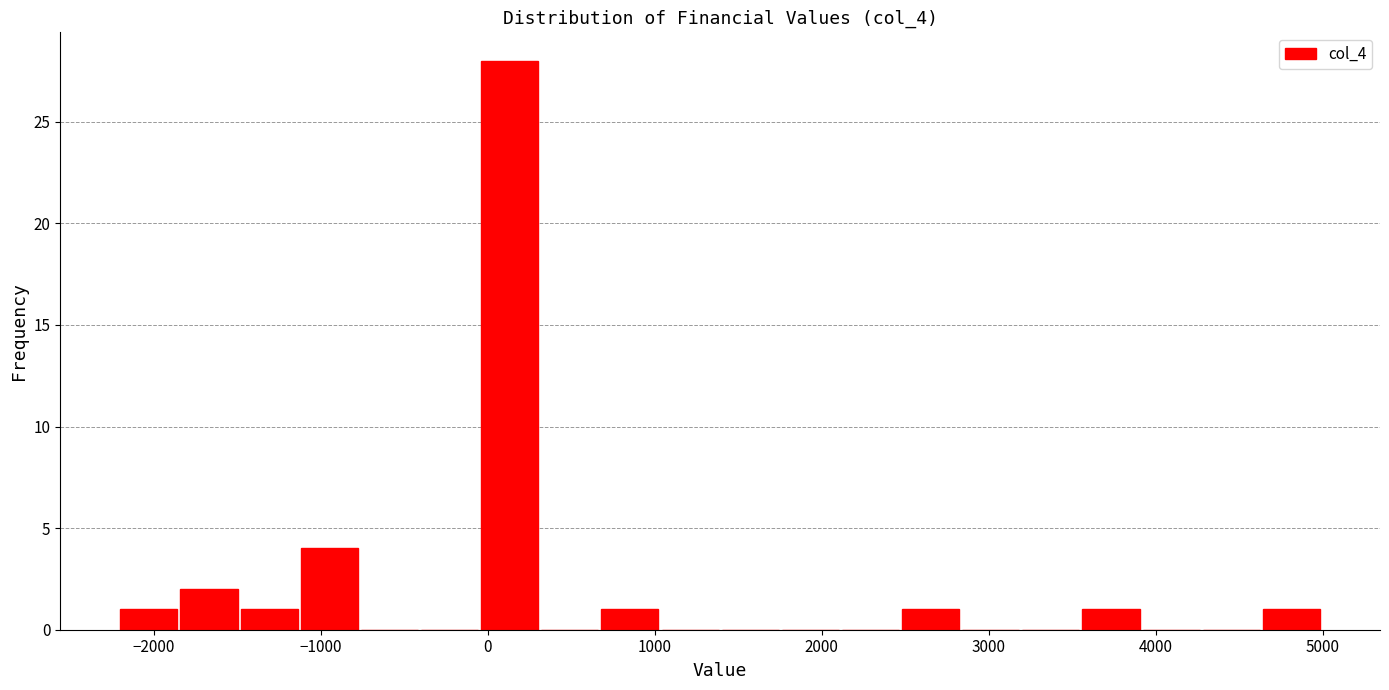

Around what value on the x-axis is the tallest bar? Give the approximate position of its centre, as read against the axis.

100